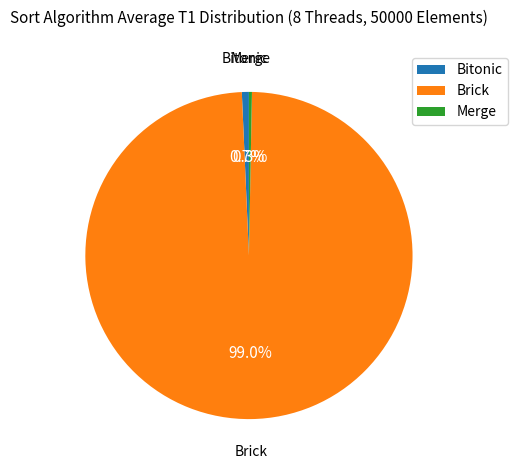

Is there any slice that represents more than half of the pie?

Yes